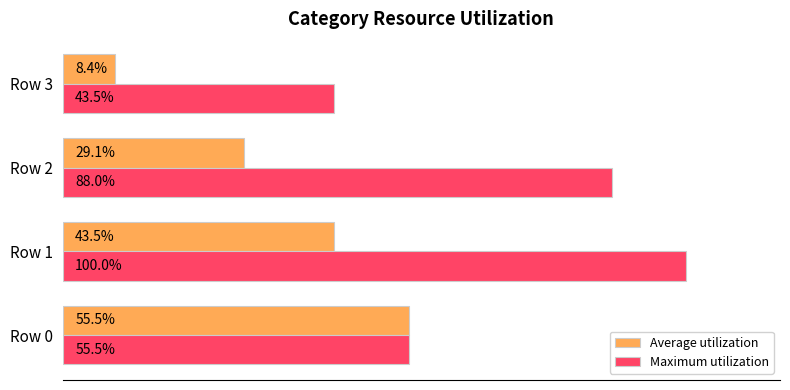

At which category is the sum across all series the highest?

Row 1